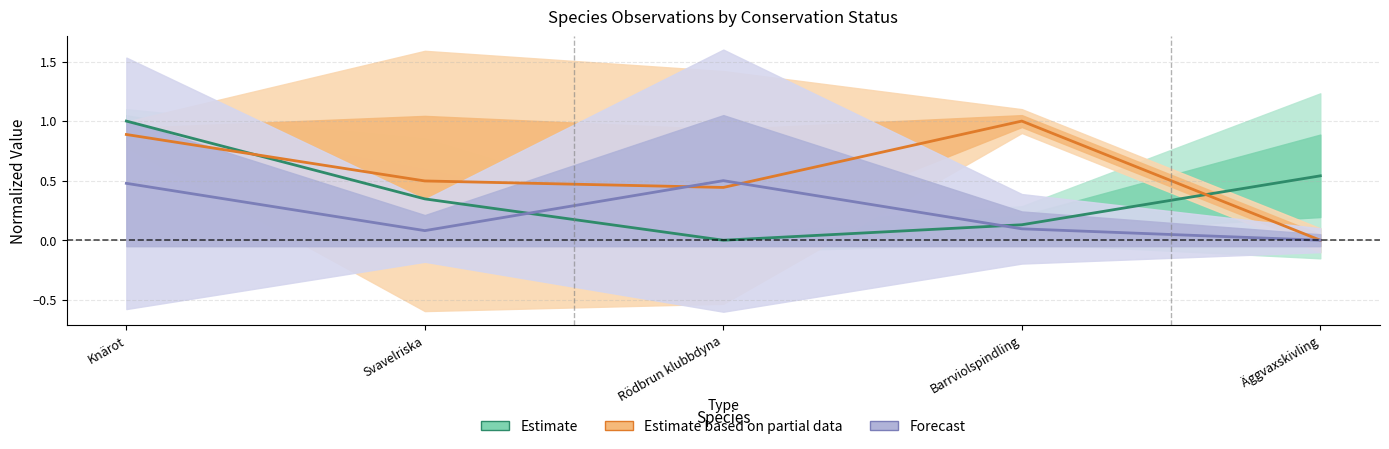

Between Barrviolspindling and Äggvaxskivling, which series saw the biggest shift?

Estimate (partial)